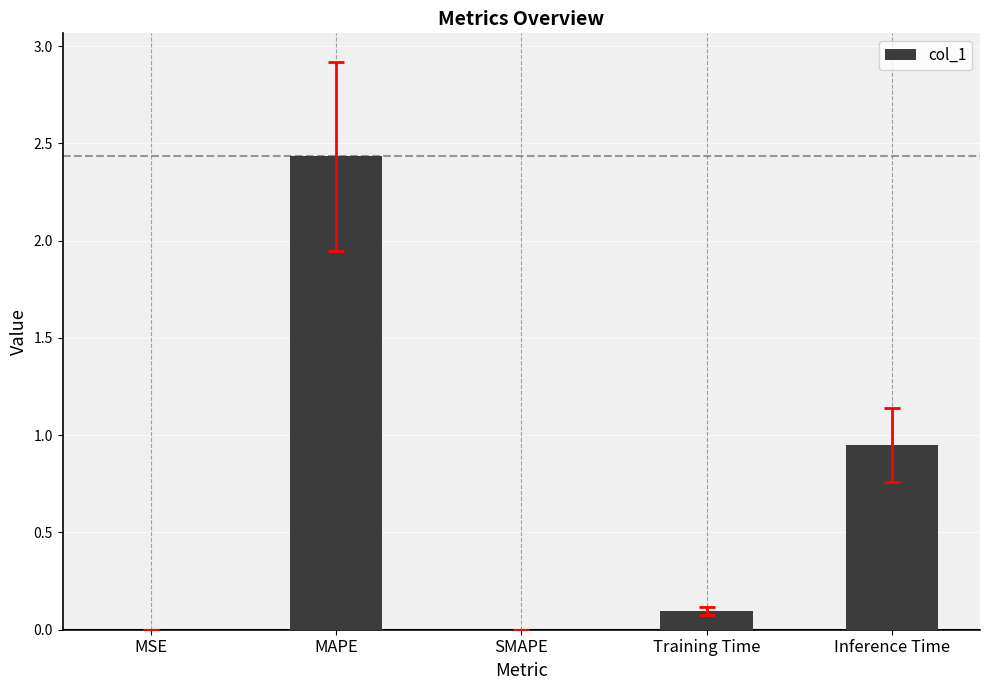

What is the sum of all values?

3.5